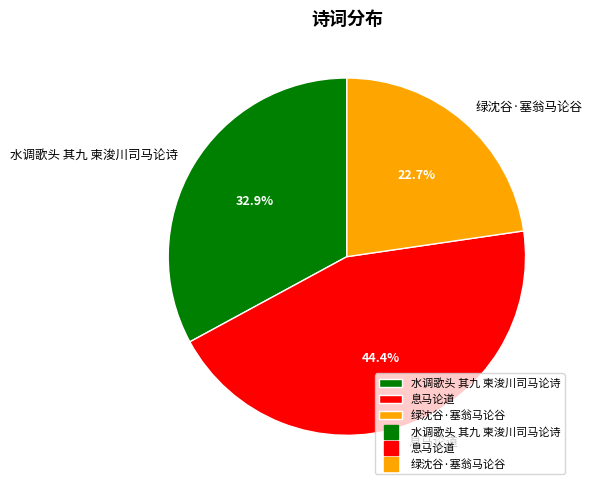

To the nearest percent, what portion does 绿沈谷·塞翁马论谷 represent?

23%